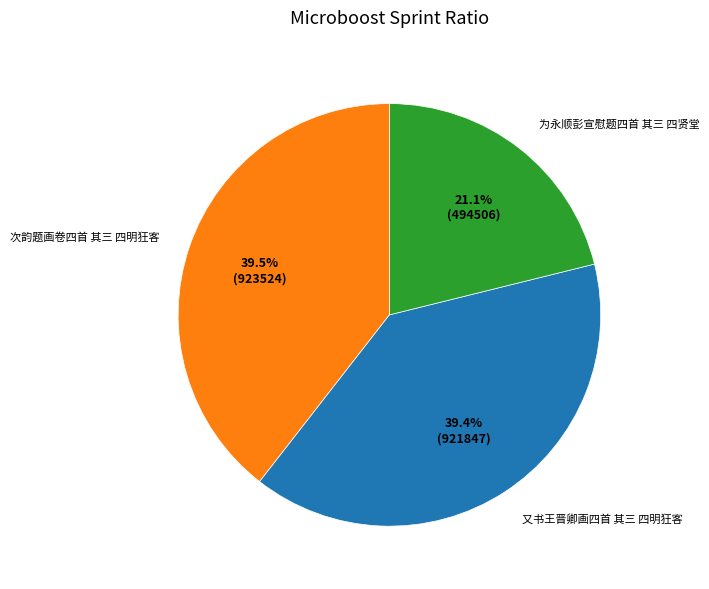

The 次韵题画卷四首 其三 四明狂客 slice represents 32% of the pie. True or false?

False